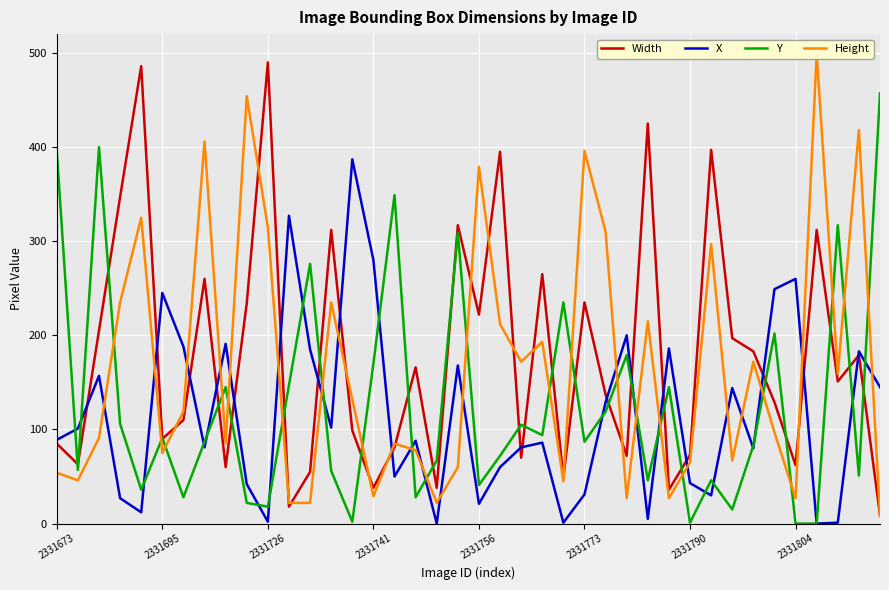

What is the maximum value for X?

387